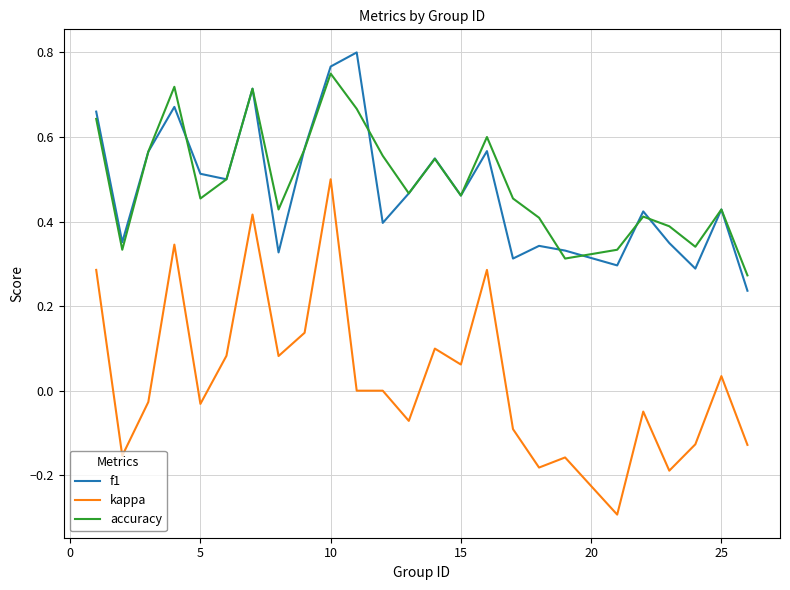

Which series has the largest range (max minus min)?

kappa